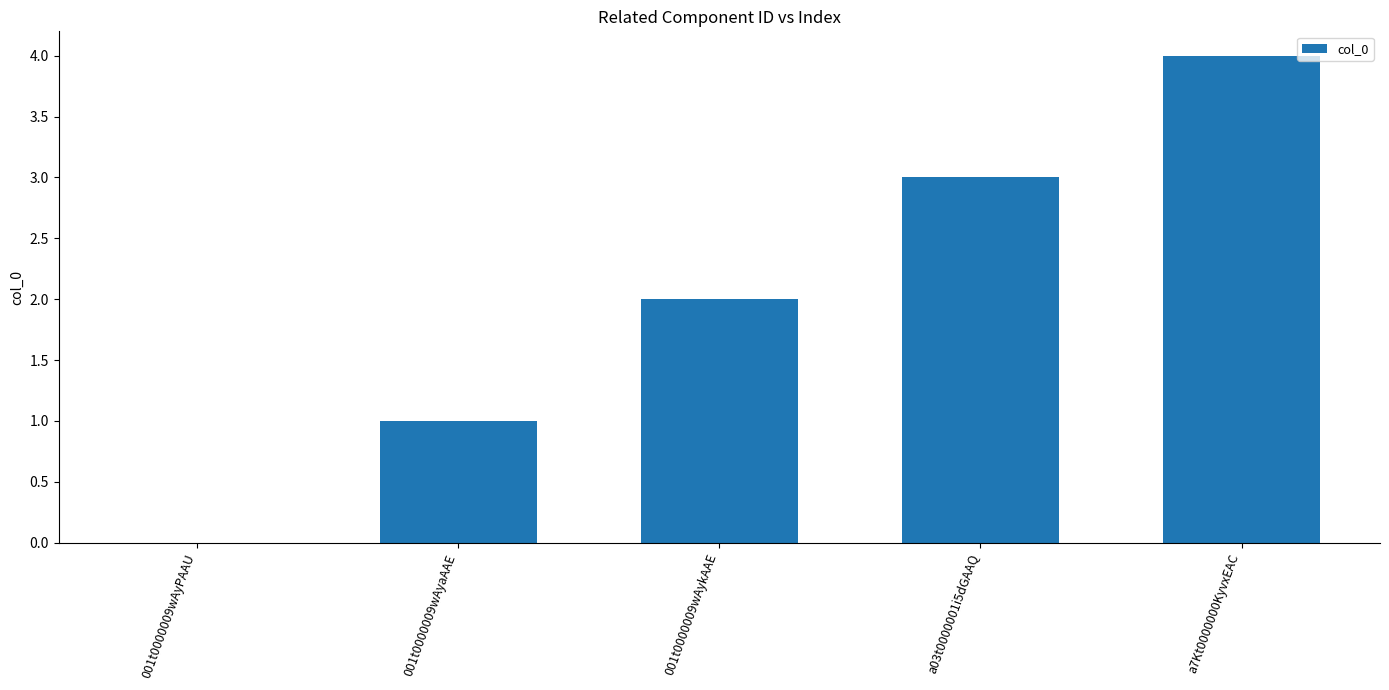

What is the maximum value shown in the chart?

4